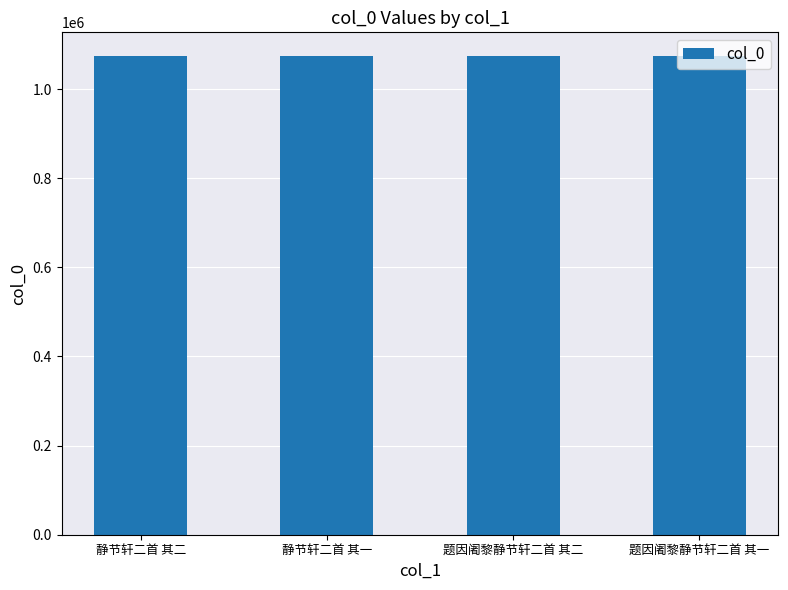

What is the approximate value at 题因阇黎静节轩二首 其一?

1073712